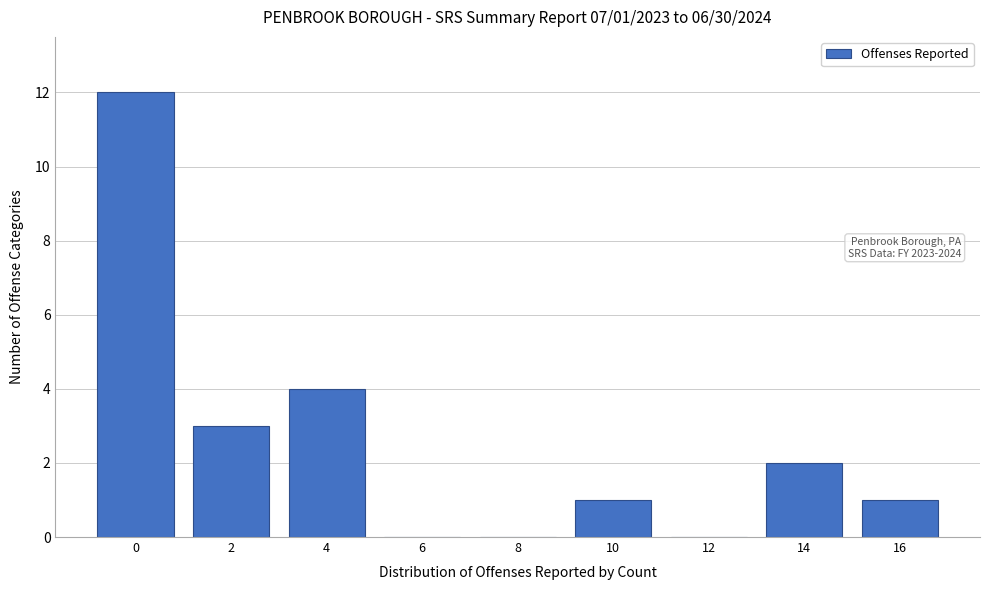

Reading left to right, extract all data points from this chart.

0=12	2=3	4=4	6=0	8=0	10=1	12=0	14=2	16=1